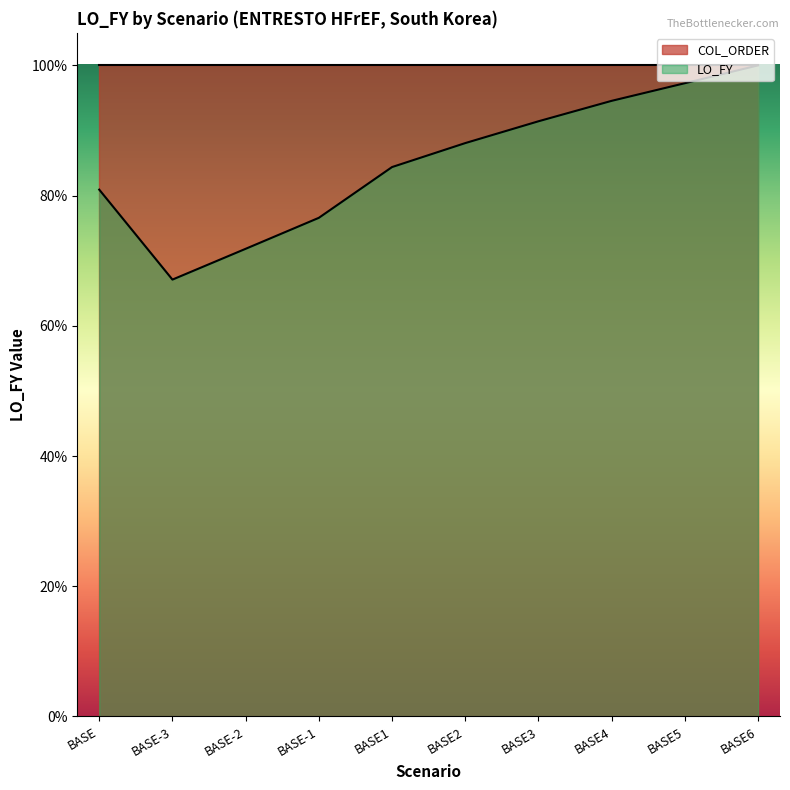

Does the chart display data point markers on the line(s)?

No